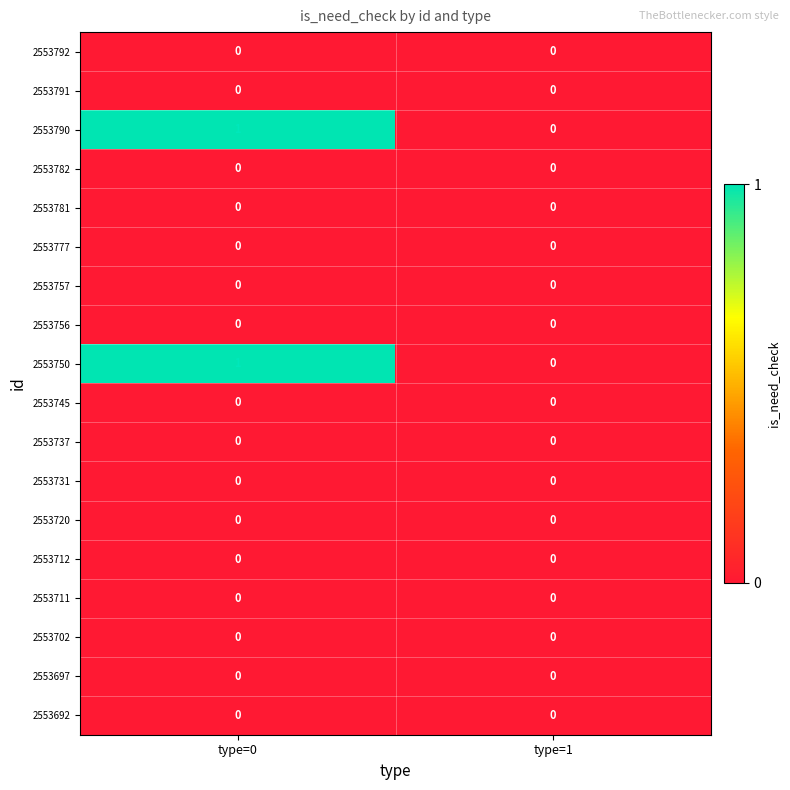

Is it true that 2553790 equals 1 at type=0?

True